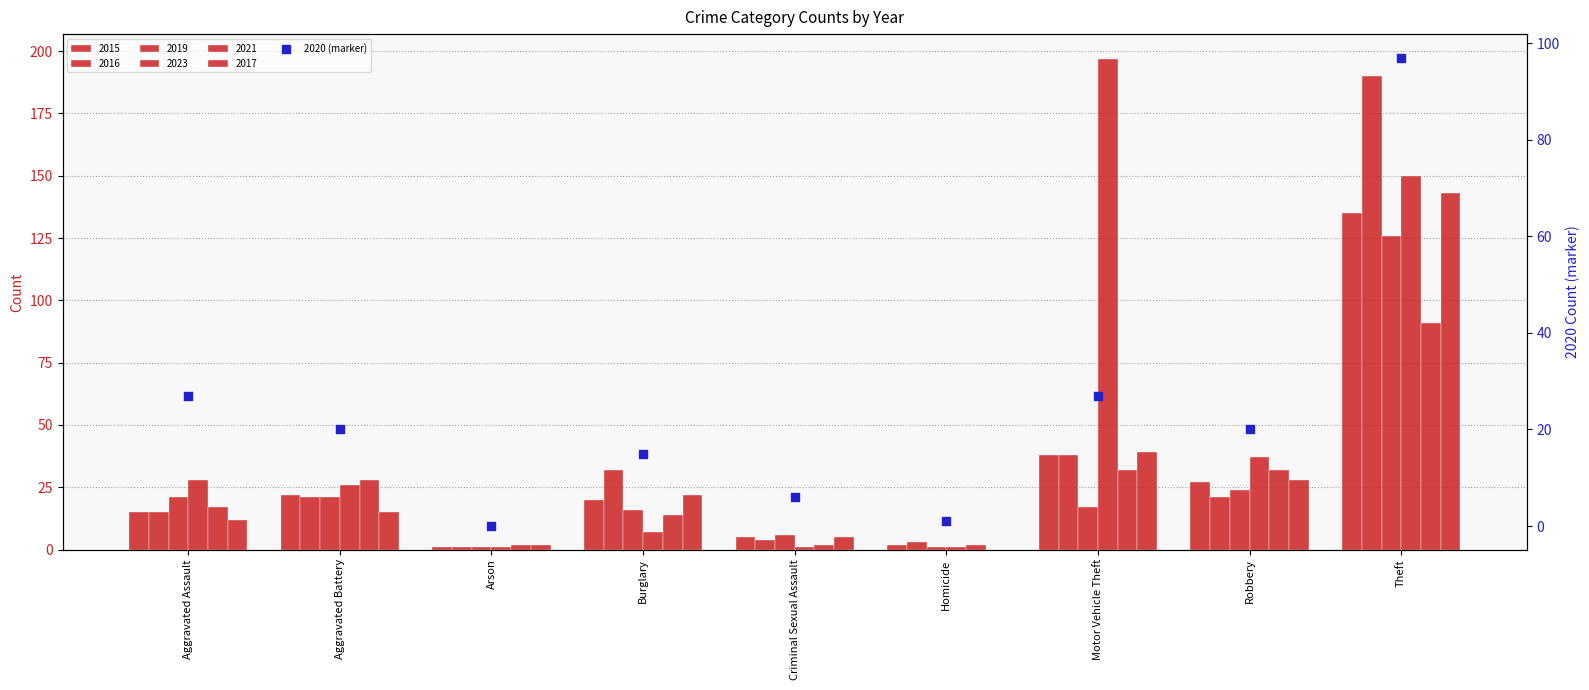

Approximately how many times larger is the value at Motor Vehicle Theft compared to Homicide?

27.0